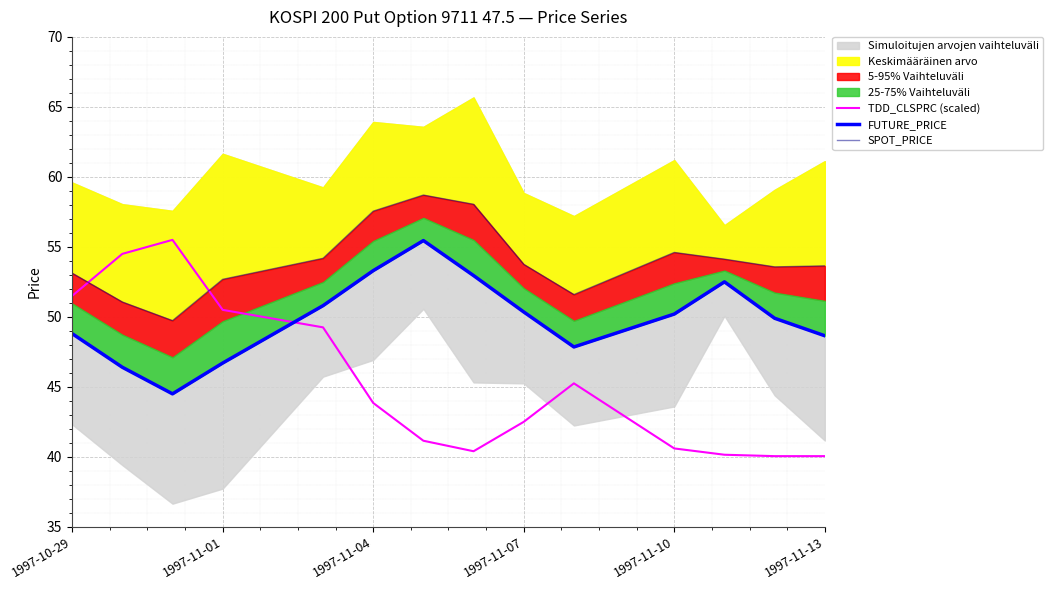

Reading left to right, extract all data points from this chart.

TDD_CLSPRC (scaled): 51.5	54.5	55.5	50.5	49.2	43.9	41.1	40.4	42.5	45.2	40.6	40.1	40.0	40.0
FUTURE_PRICE: 48.8	46.4	44.5	46.7	50.8	53.3	55.5	53.0	50.4	47.9	50.2	52.5	49.9	48.6
SPOT_PRICE: 53.1	51.1	49.7	52.7	54.2	57.5	58.7	58.0	53.8	51.6	54.6	54.1	53.6	53.6